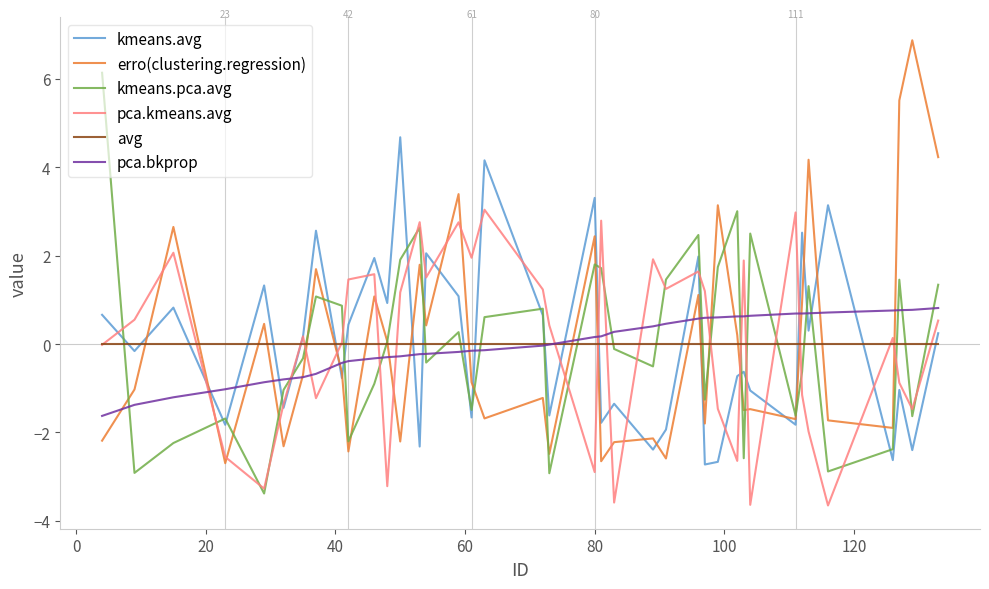

Count the number of data series in this chart.

6